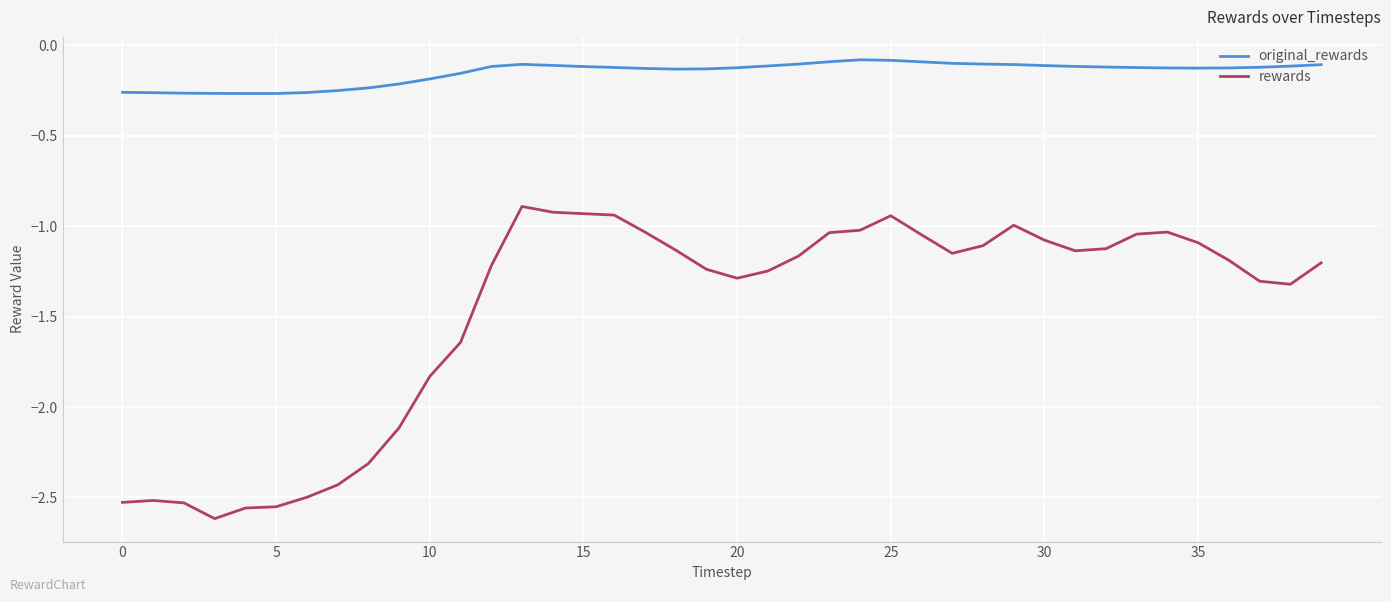

Rank the series by their average value, from lowest to highest.

rewards, original_rewards